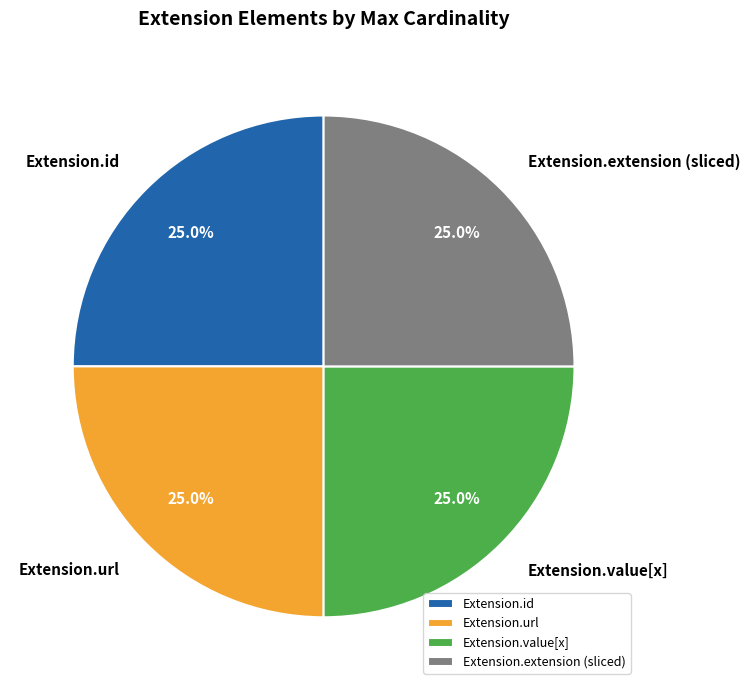

Does any single category account for the majority?

No